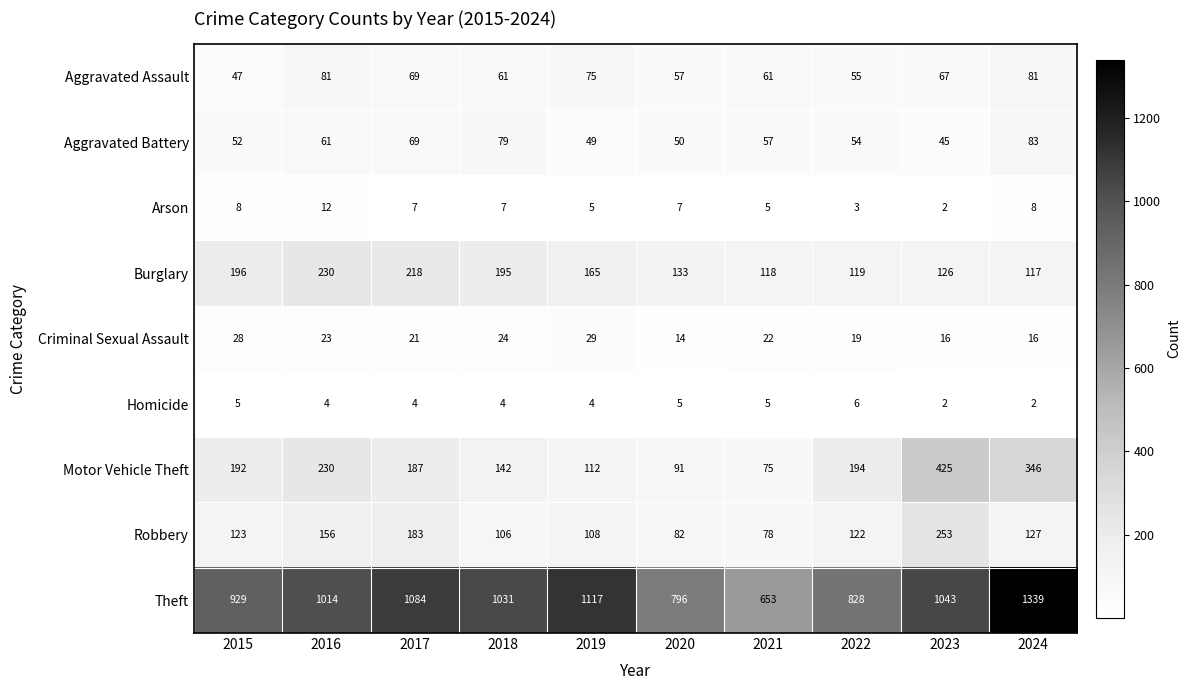

What value does the Robbery series have at 2018, to the nearest 10?

110